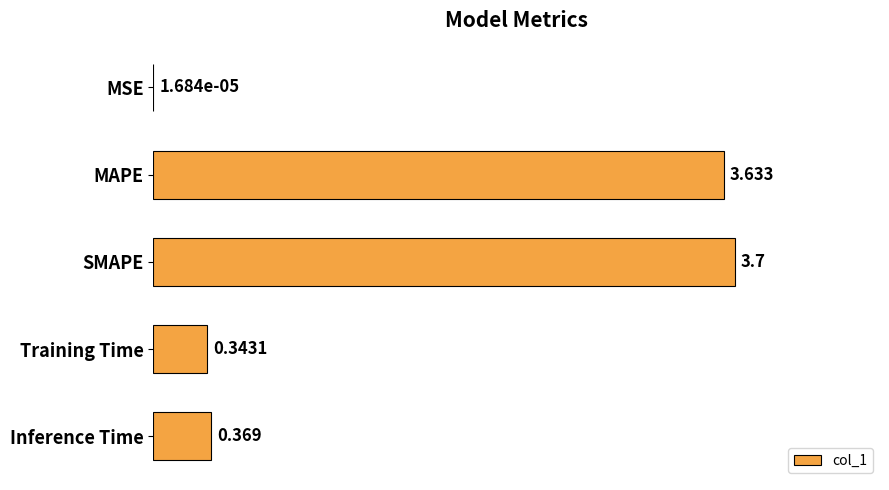

At which category does the chart reach its peak across all series?

SMAPE